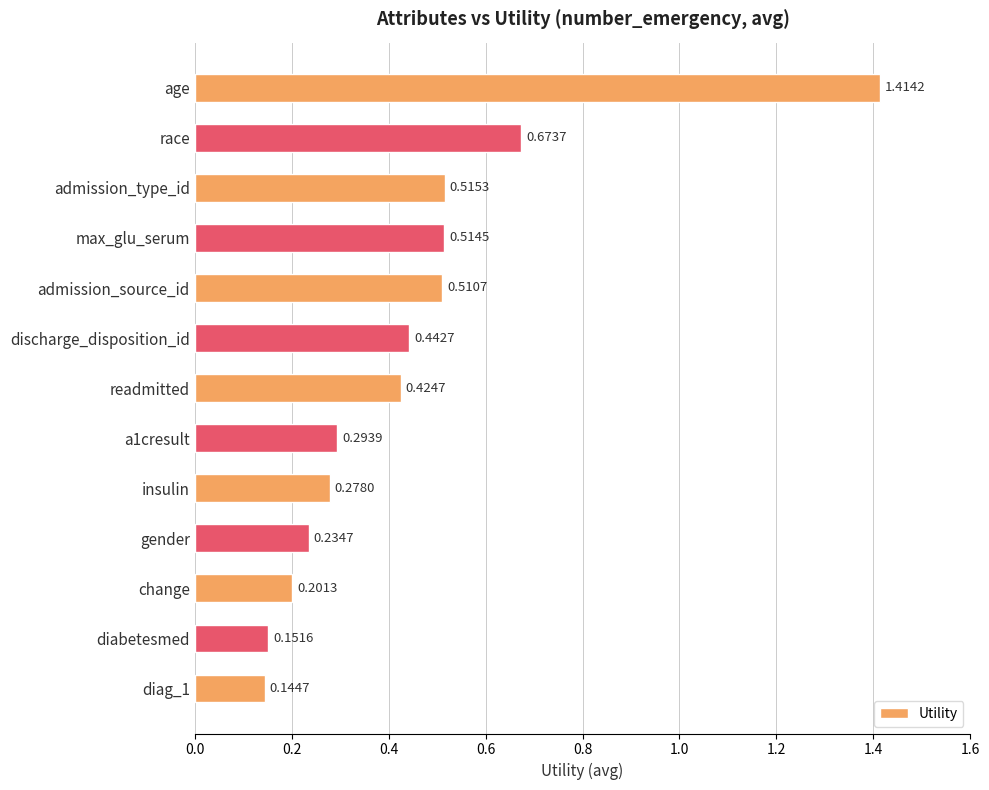

Does the chart contain stacked bars?

No